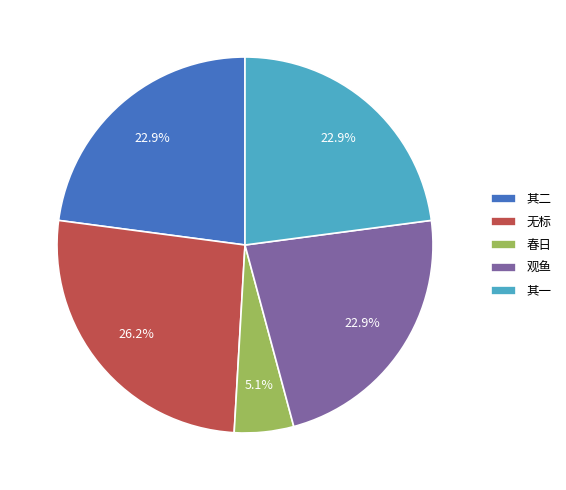

Does any single category account for the majority?

No